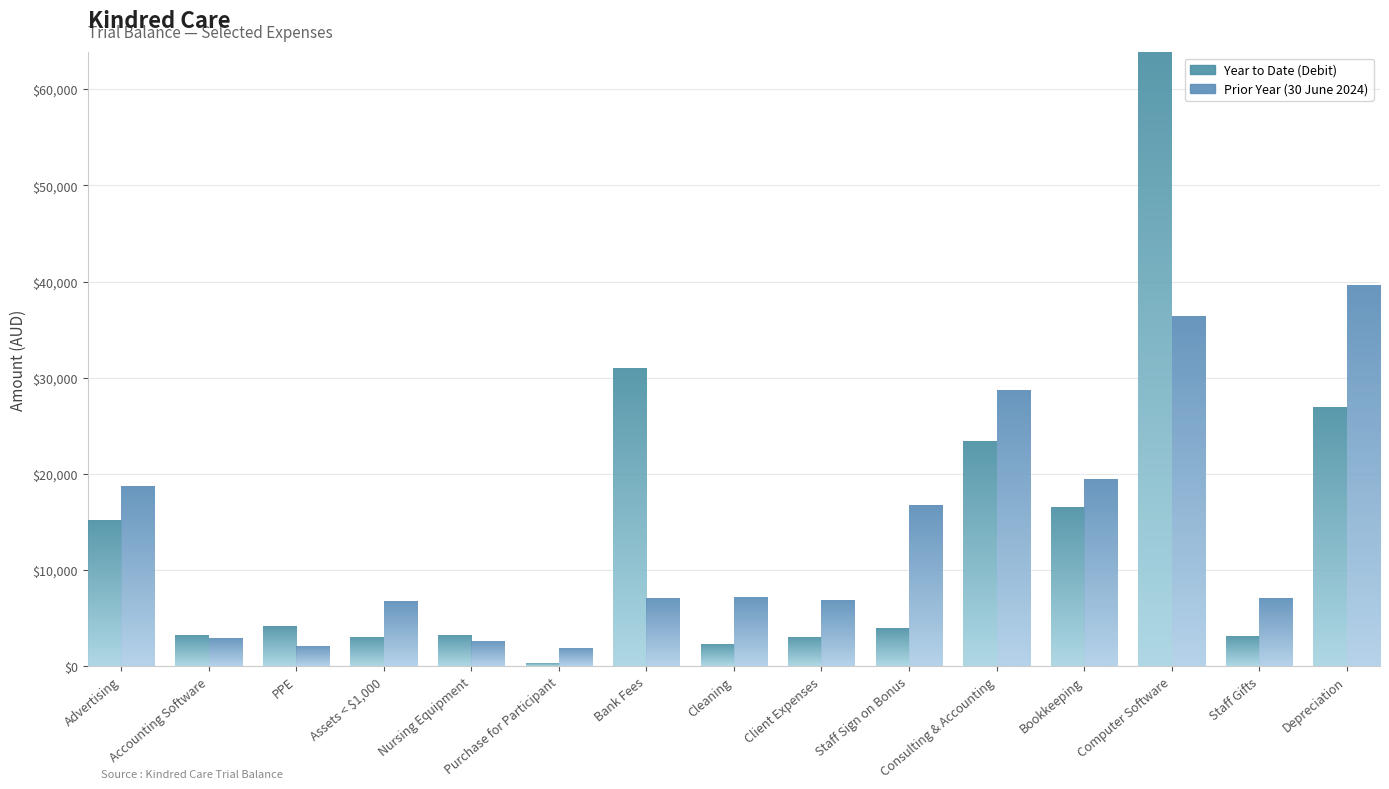

Which label corresponds to the smallest value in the chart?

Purchase for Participant